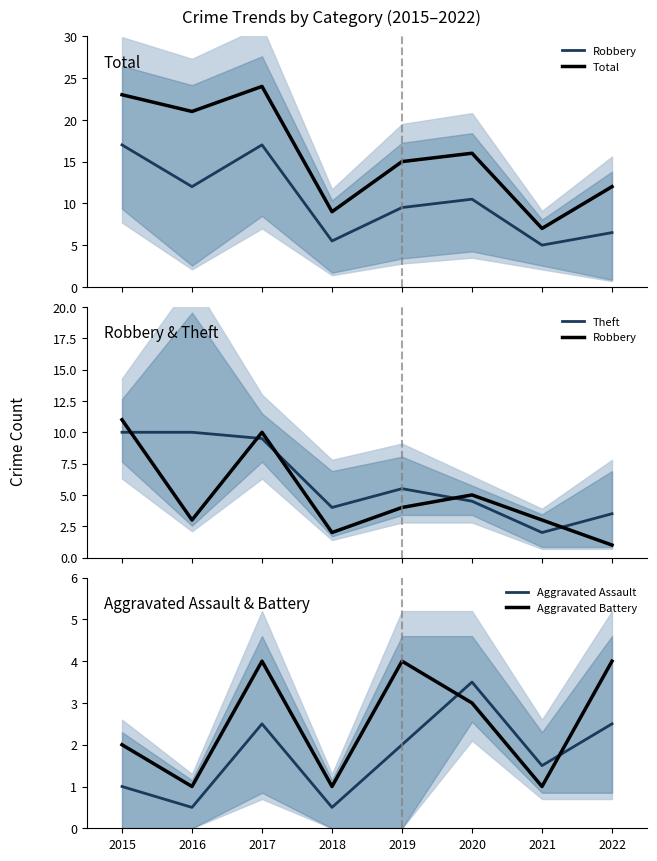

At 2020, list the series in order from smallest to largest.

Aggravated Battery, Aggravated Assault, Theft, Robbery, Total